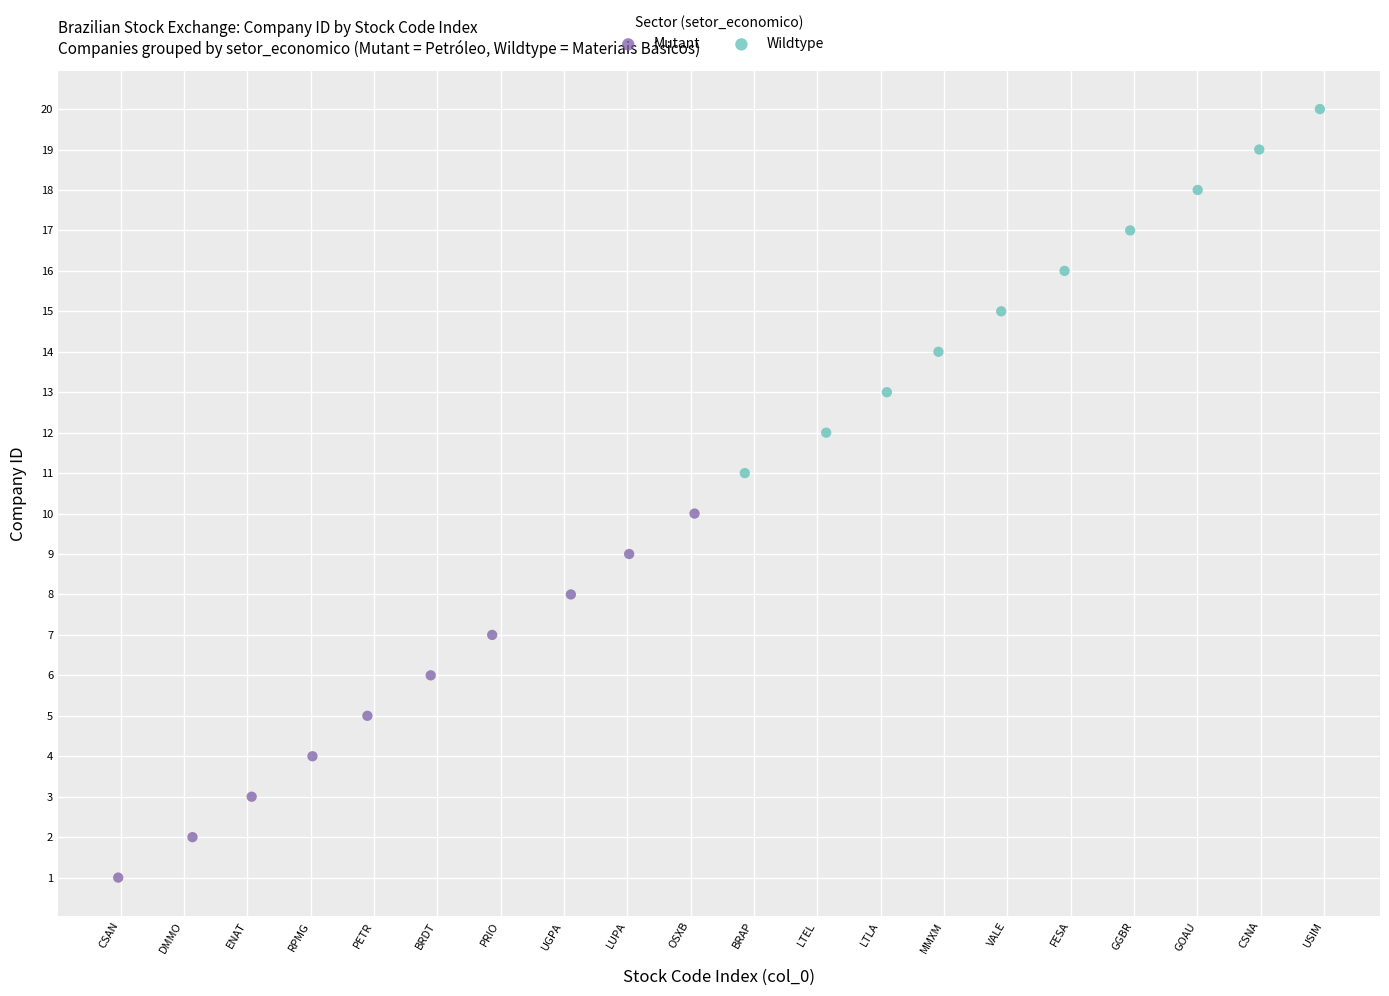

Which series reaches the maximum Y coordinate?

Wildtype